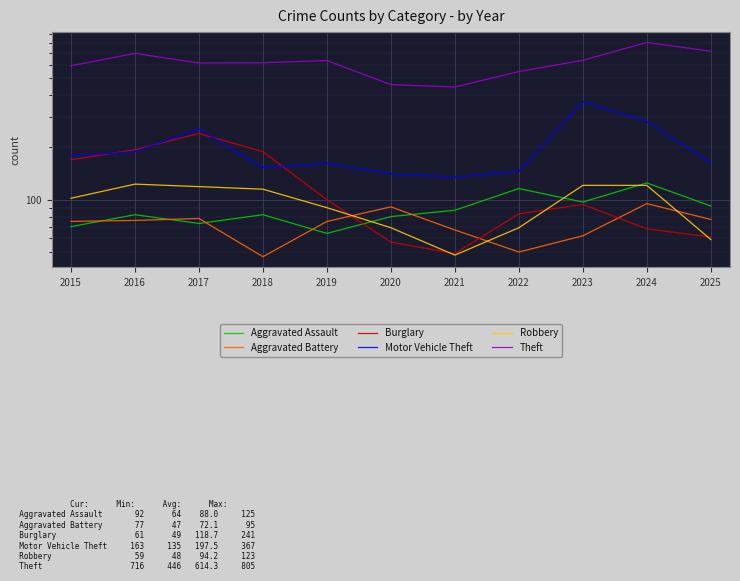

Which category has the highest value across all series?

2024